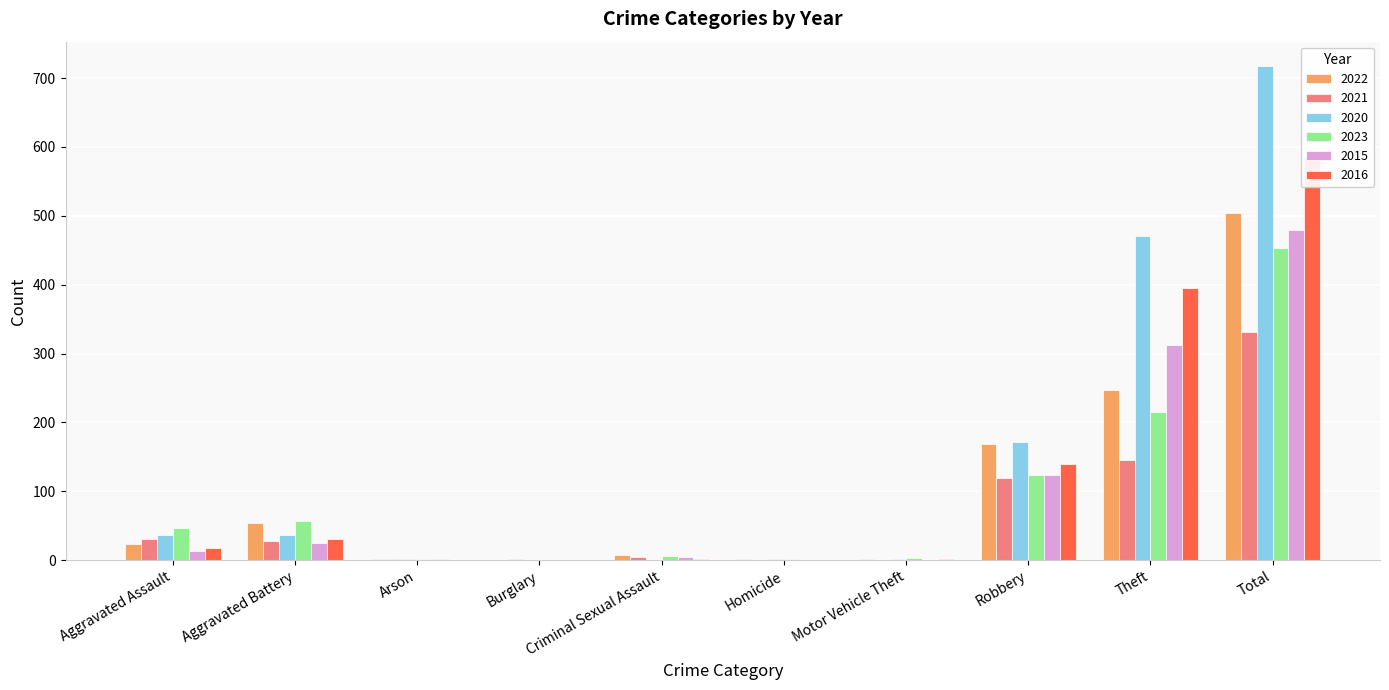

At how many categories does at least one series exceed 257?

2